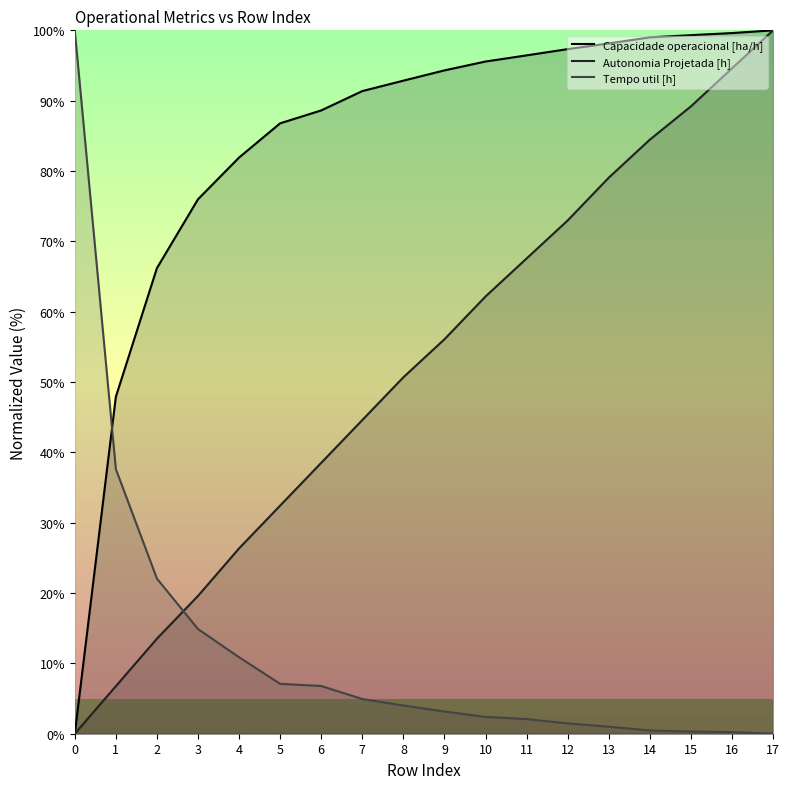

What is the value of the Tempo util [h] point at the 16th from the left?

0.3